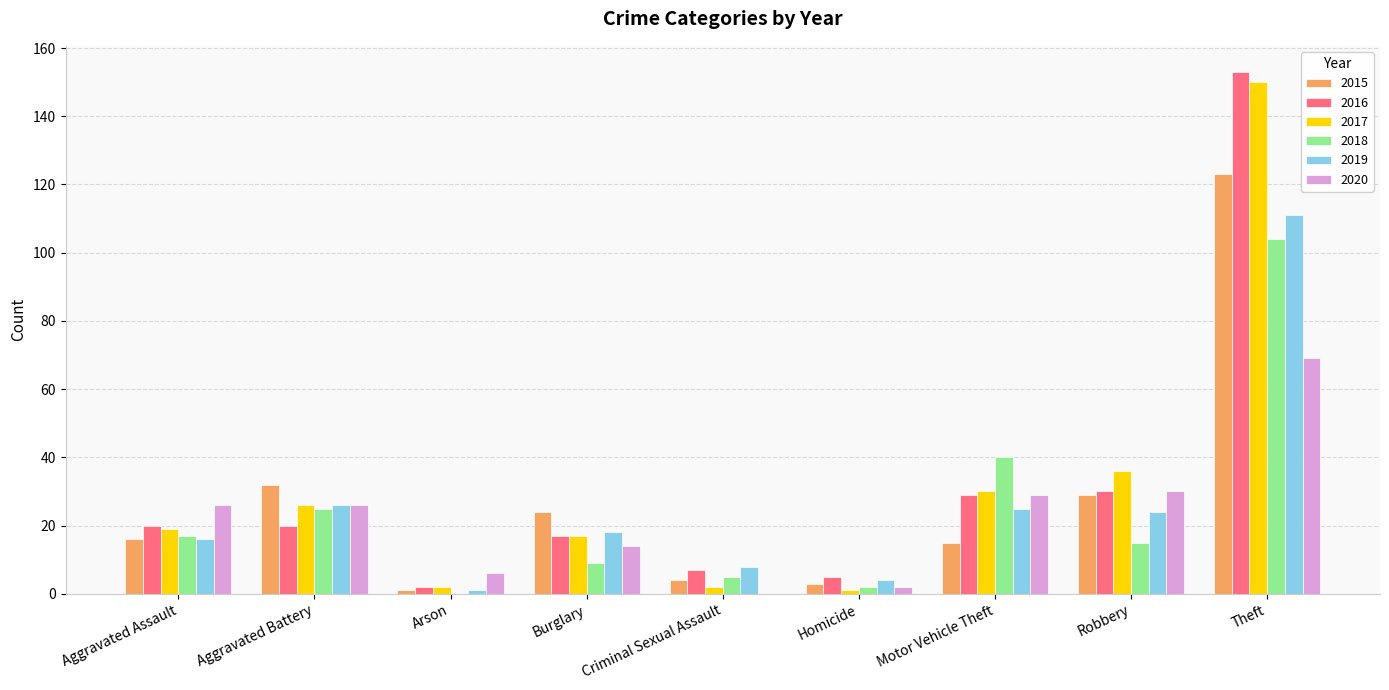

What is the greatest value displayed?

153